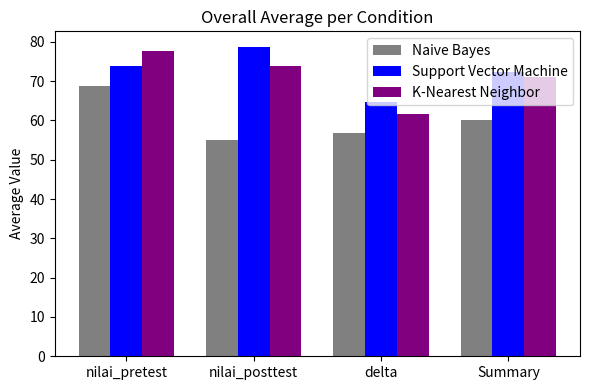

What is the label of the 1st bar from the right?

Summary